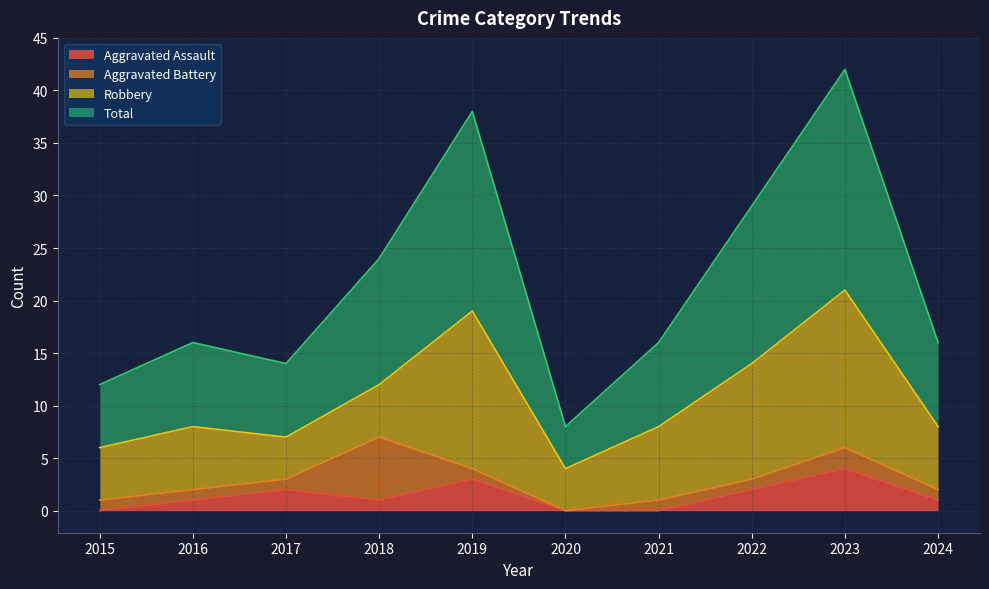

At which label does Total first exceed 16?

2018